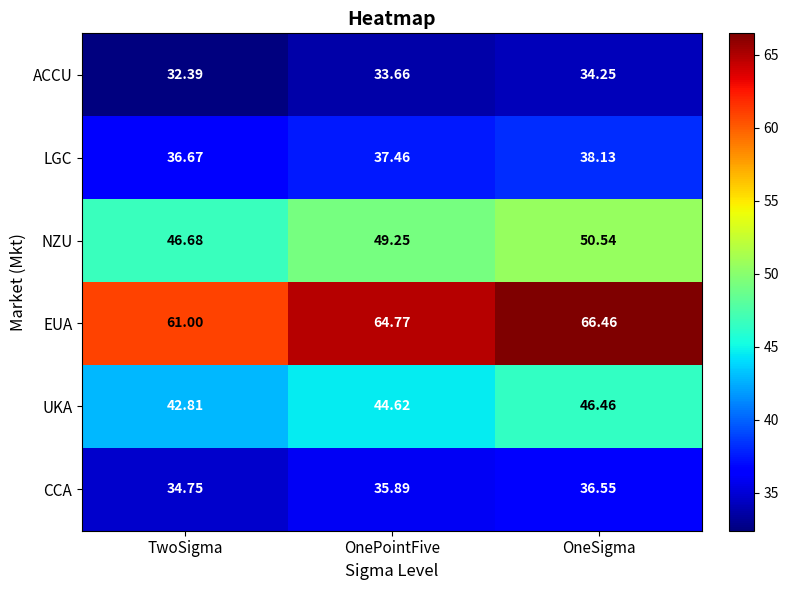

At which label does UKA reach its minimum?

TwoSigma